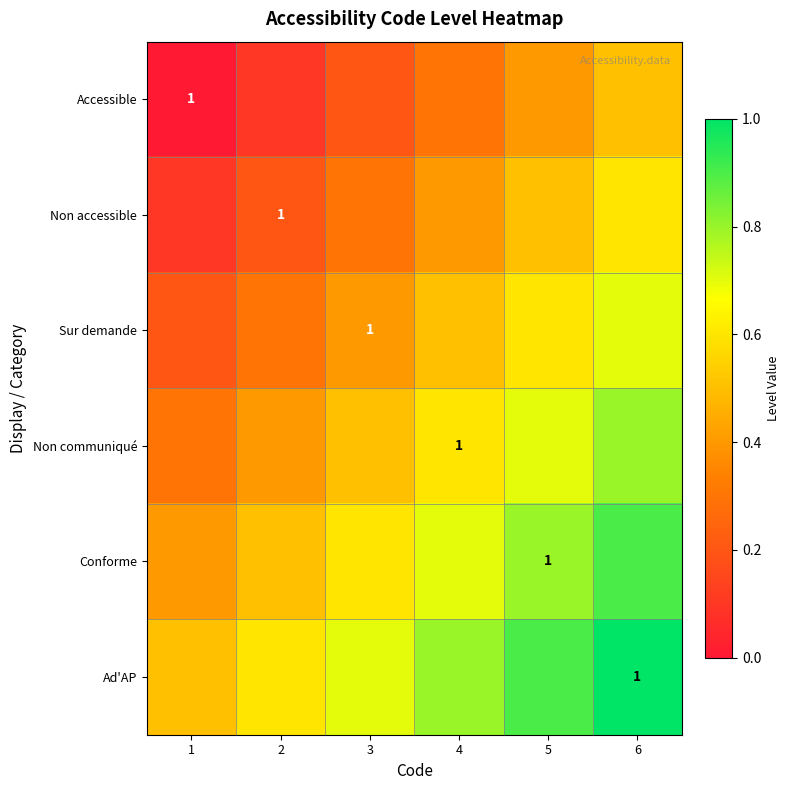

True or false: Sur demande has a value of 1.0 at 3.

True